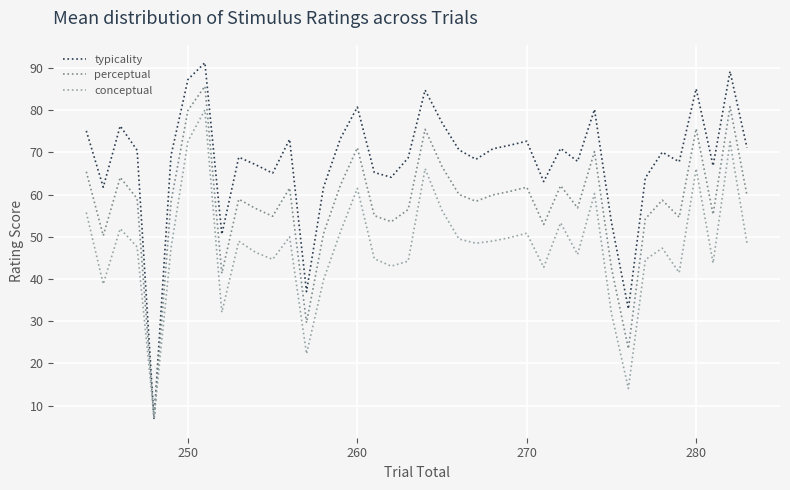

Rank the series by their average value, from lowest to highest.

conceptual, perceptual, typicality